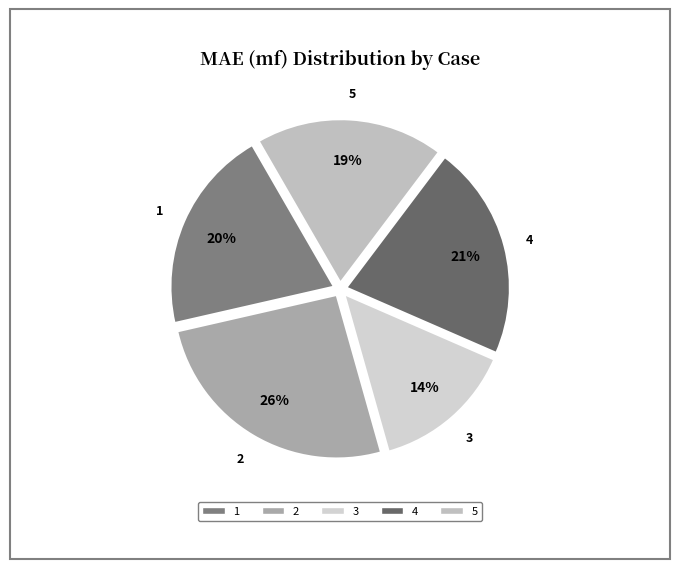

To the nearest percent, what percentage of the pie is 3?

14%